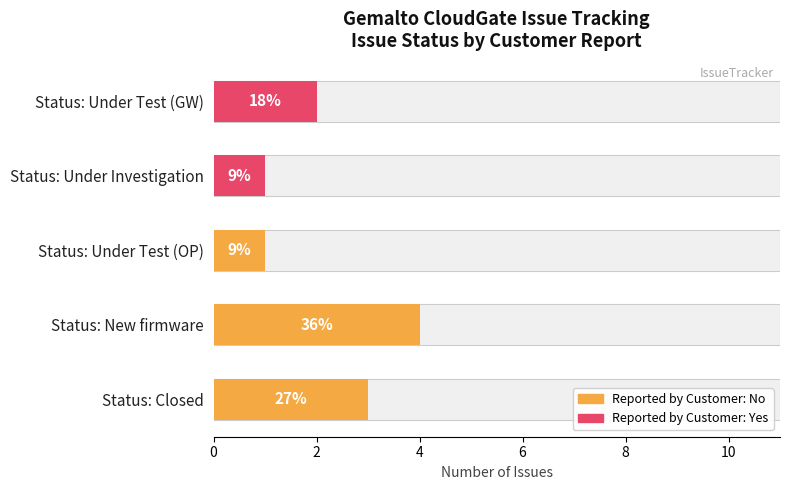

How many bars are there in each group?

2